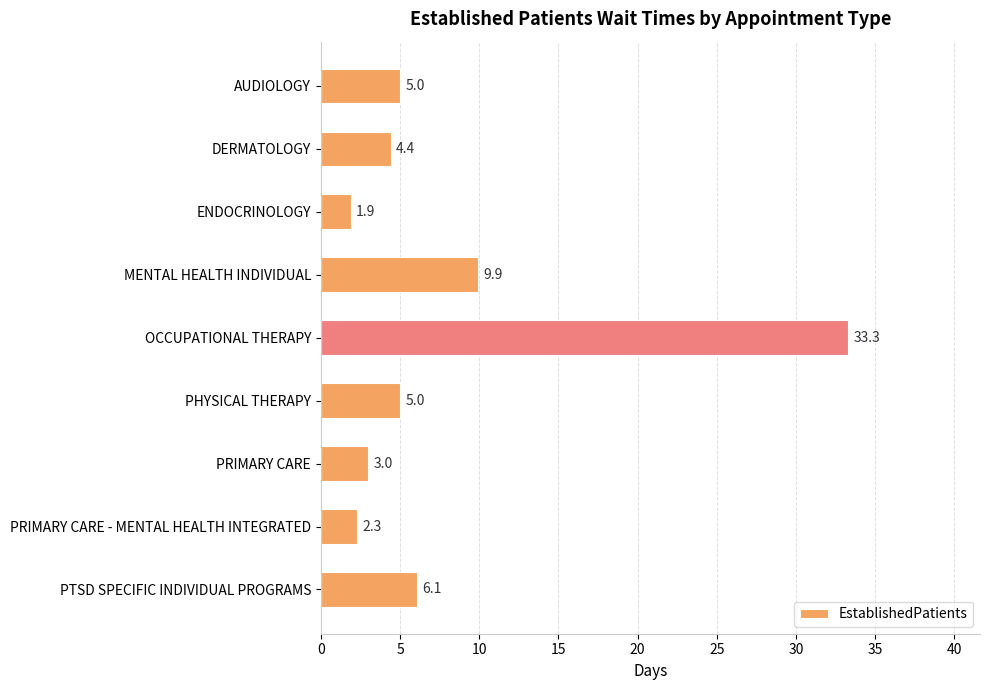

Approximately how many times larger is the value at PTSD SPECIFIC INDIVIDUAL PROGRAMS compared to ENDOCRINOLOGY?

3.2